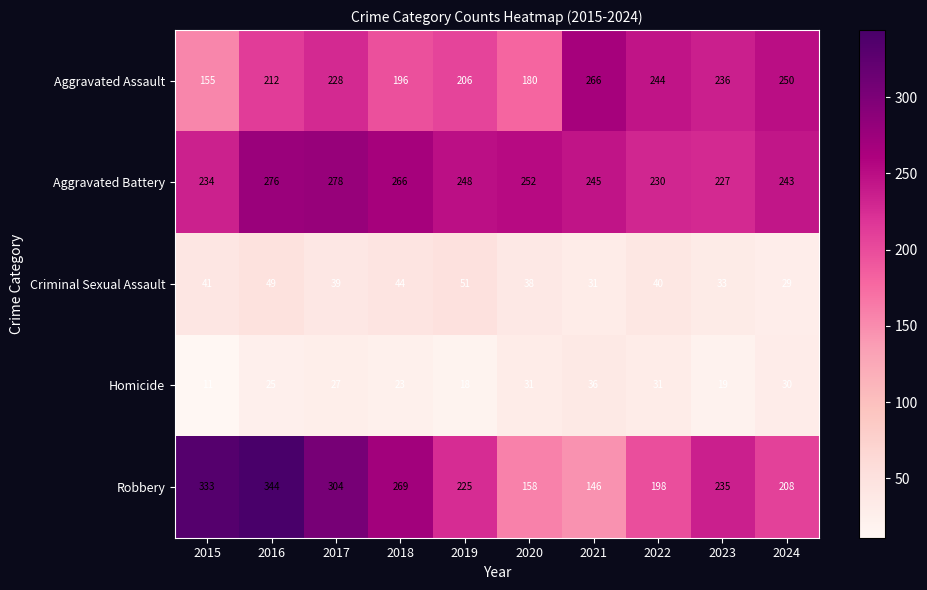

List the series in order of their peak value, highest first.

Robbery, Aggravated Battery, Aggravated Assault, Criminal Sexual Assault, Homicide